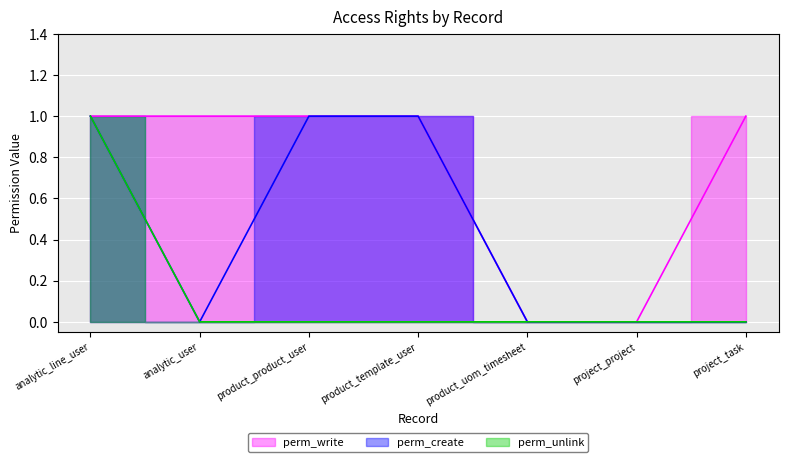

What is the label of the 5th point from the right?

product_product_user